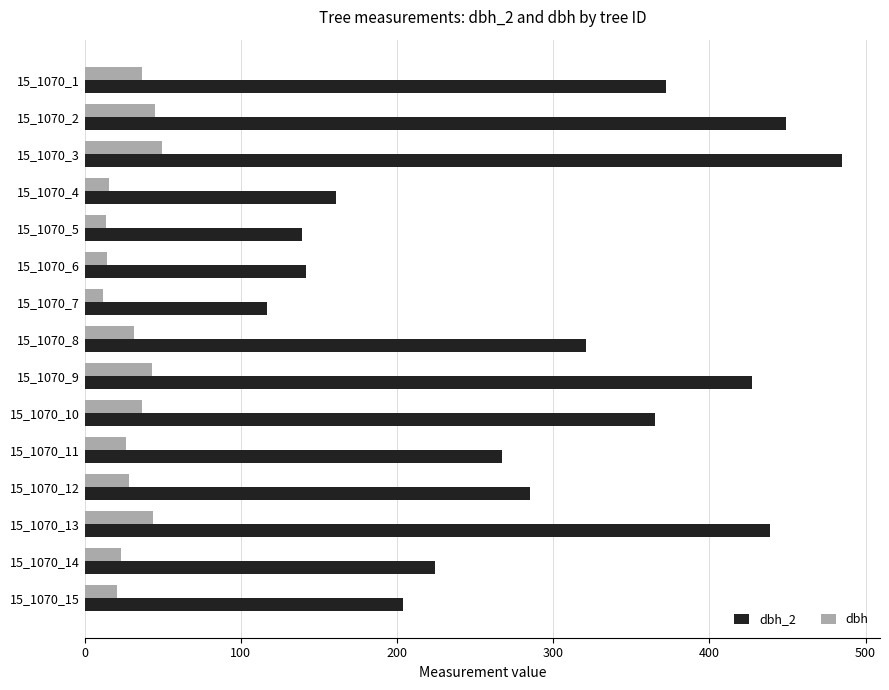

List the series in order of their overall mean, lowest first.

dbh, dbh_2